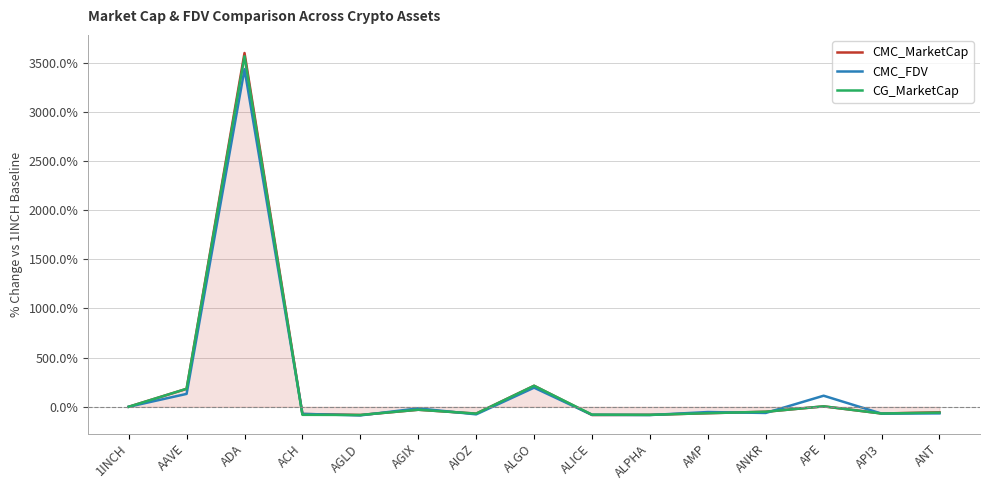

What is the greatest value displayed?

3597.1